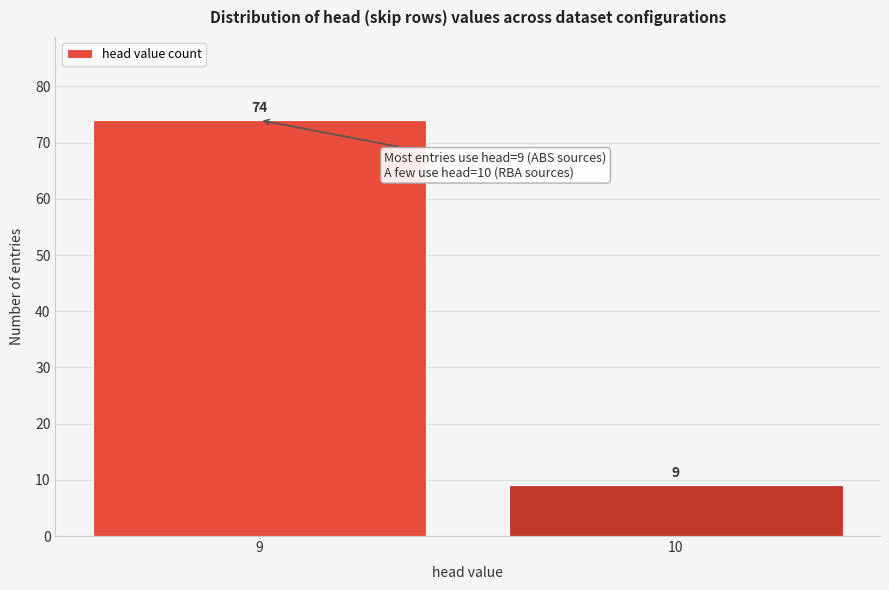

Reading right to left, what are all the values shown in this chart?

9	74